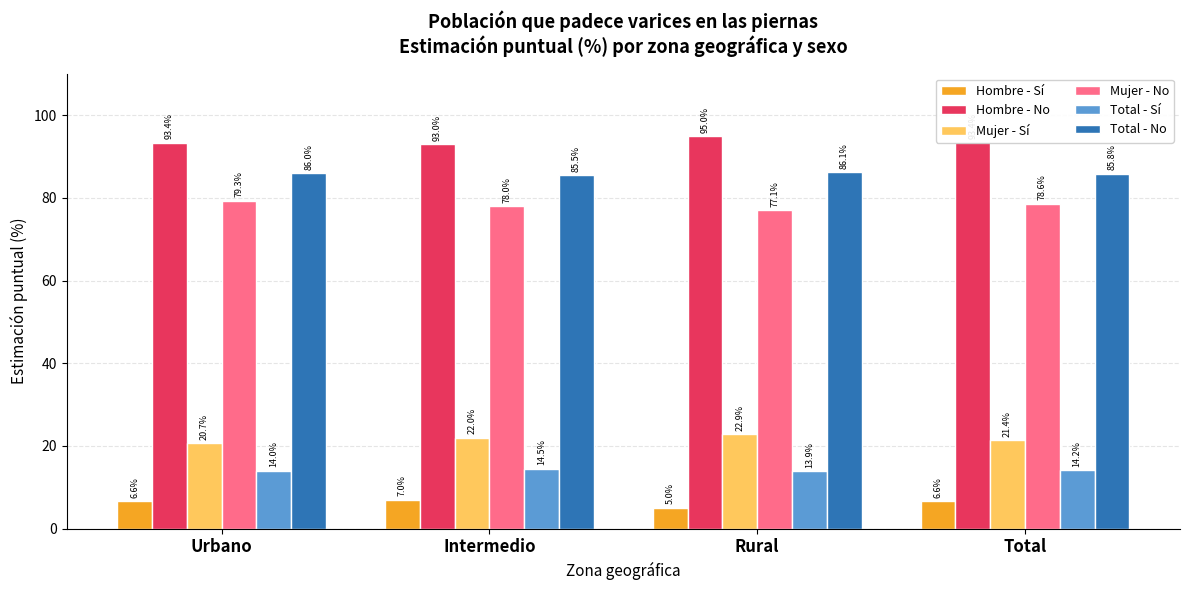

How many values in the Mujer - No series are below 78?

1